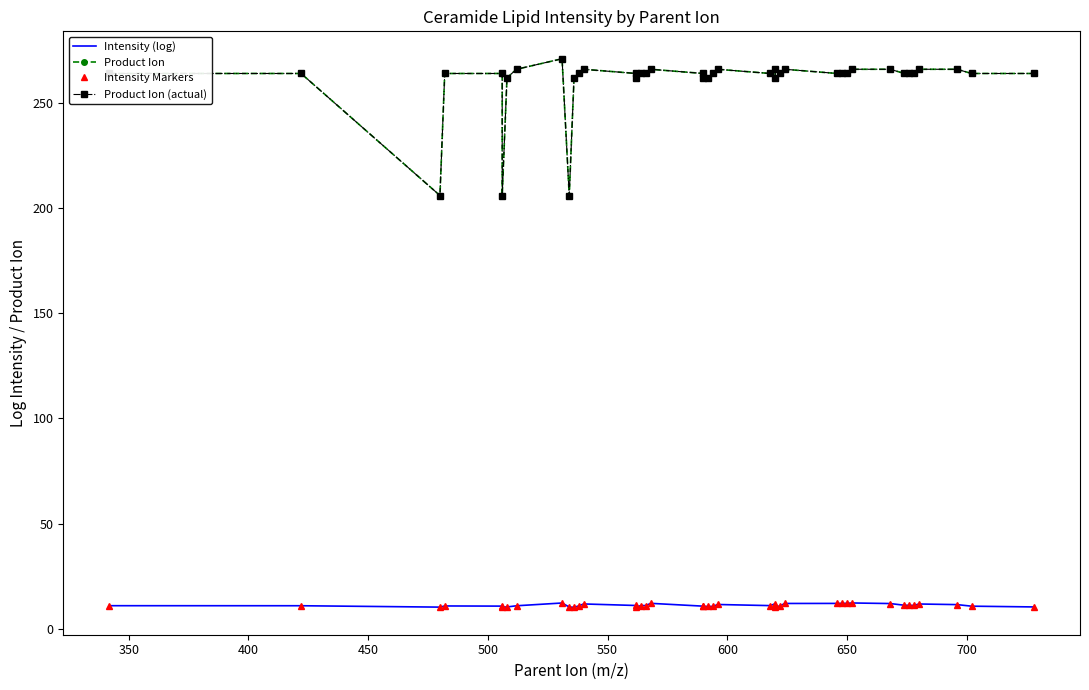

In Intensity Markers, how many points are higher than both neighbors (excluding endpoints)?

10